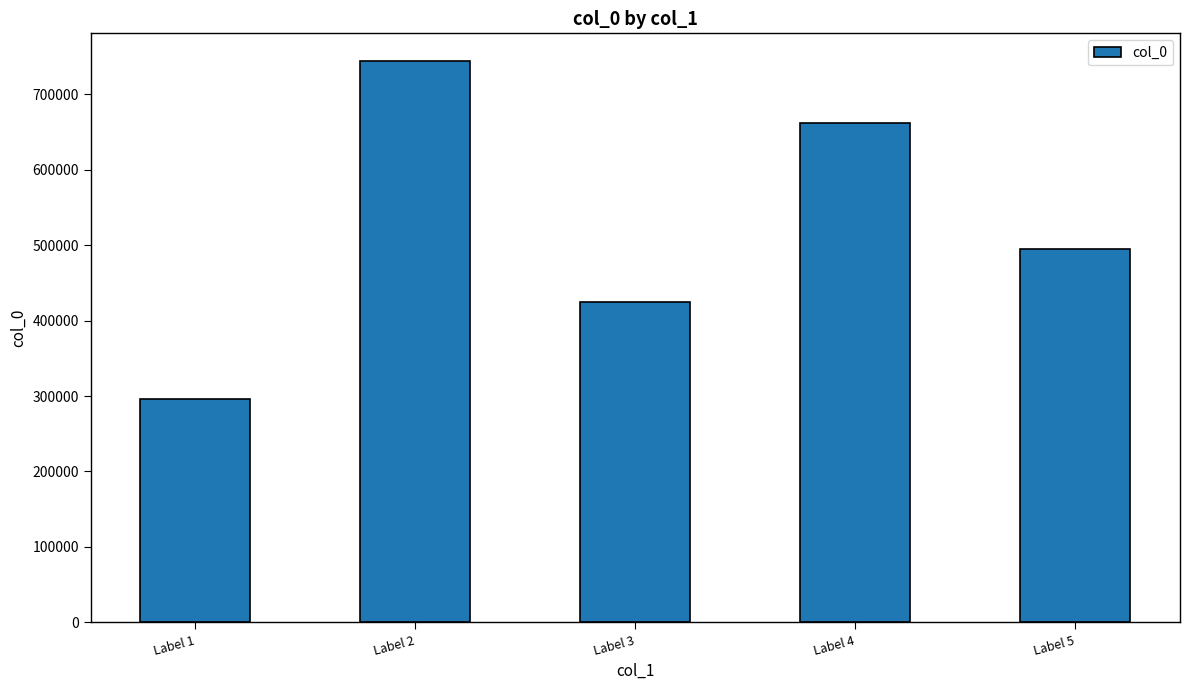

How many data points does each series have?

5